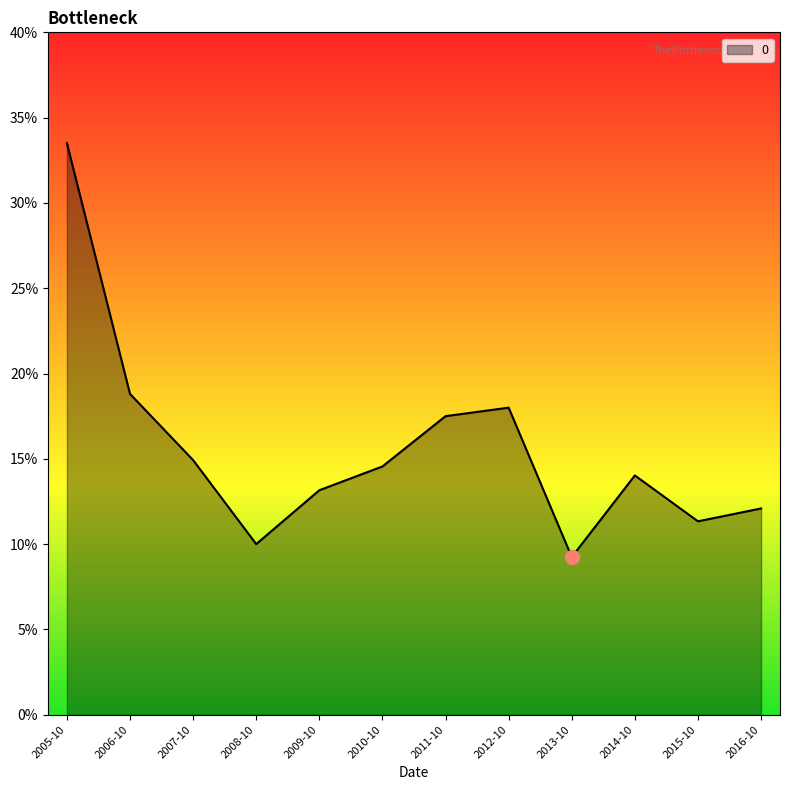

What is the difference between the maximum and minimum values?

0.2